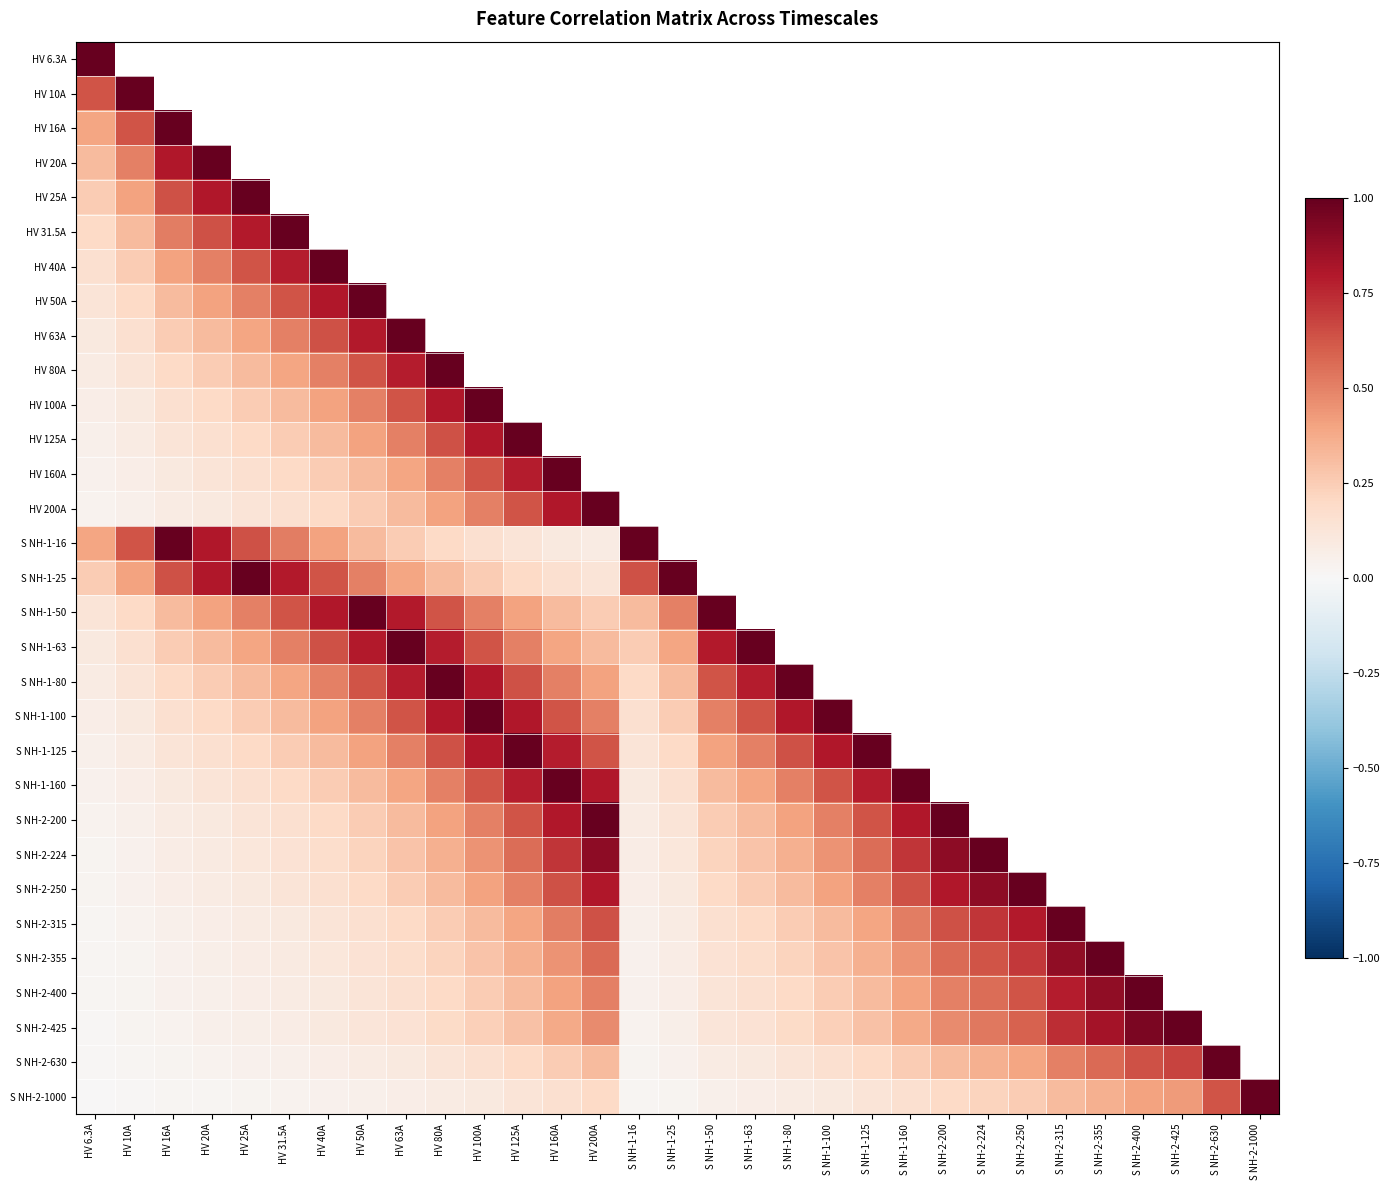

The S NH-2-630 series shows 0.2 at HV 100A. True or false?

True